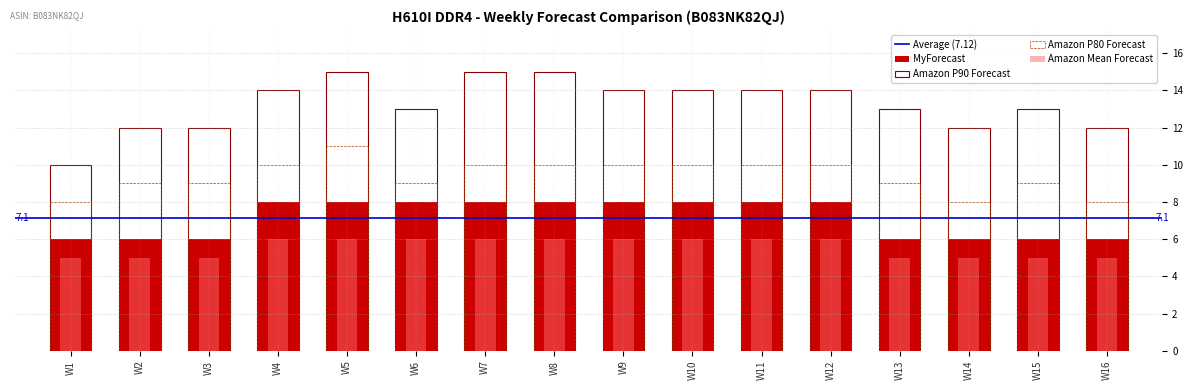

Between W9 and W13, which series saw the biggest shift?

MyForecast